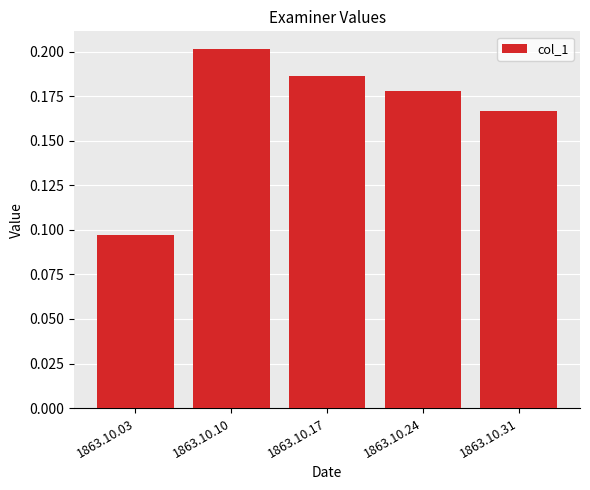

List the labels in order of value, smallest first.

1863.10.03, 1863.10.31, 1863.10.24, 1863.10.17, 1863.10.10